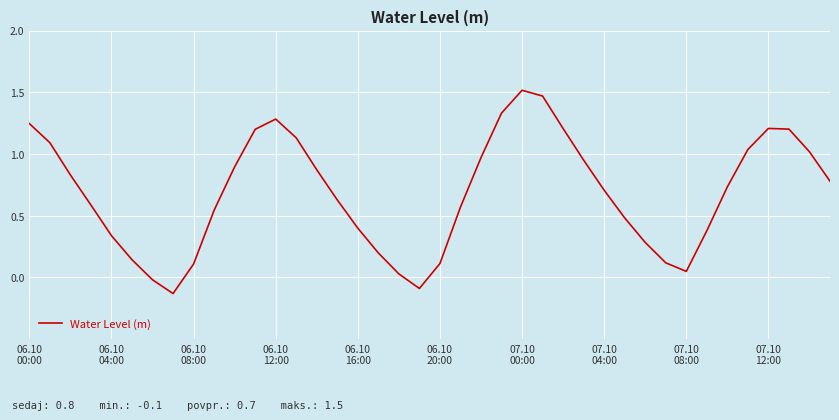

What is the difference between the maximum and minimum values?

1.6